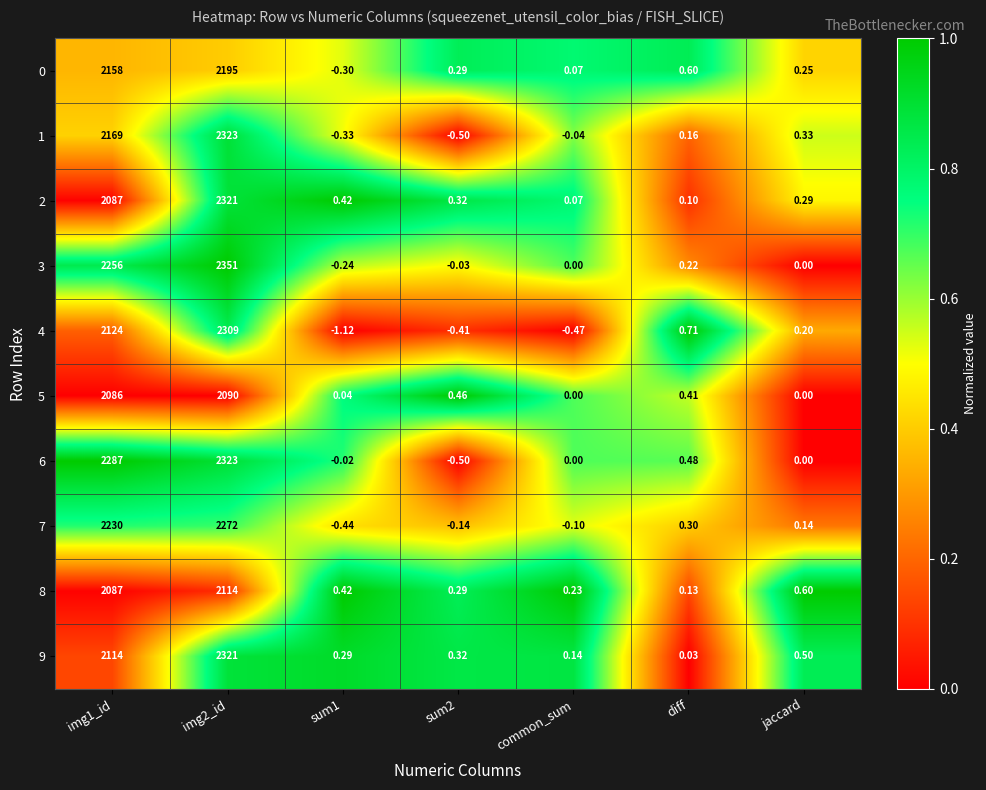

How many series are shown in this chart?

10